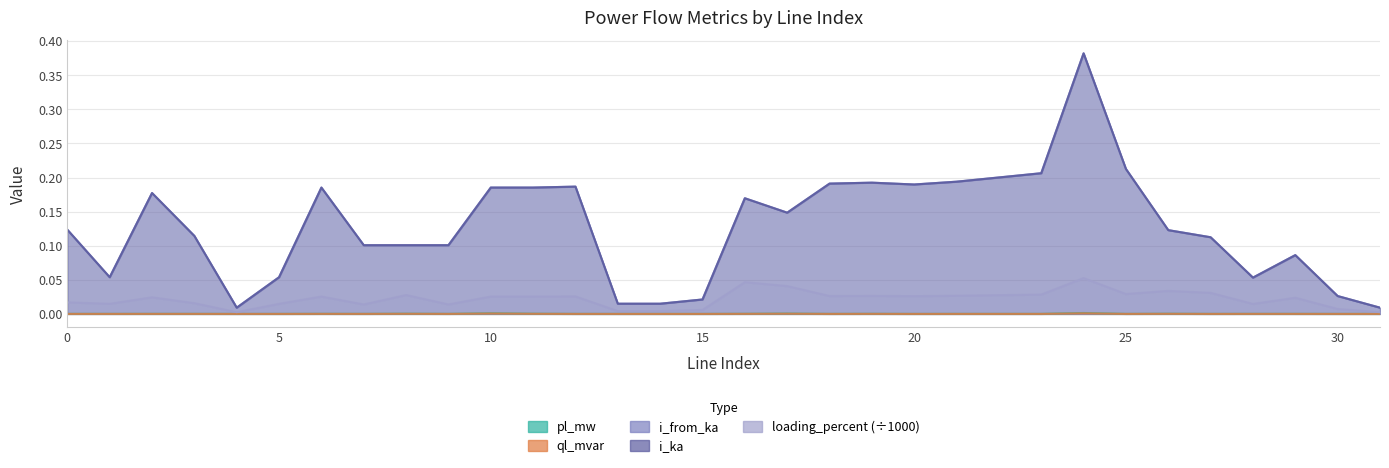

The i_from_ka series shows 0.1 at 17. True or false?

True